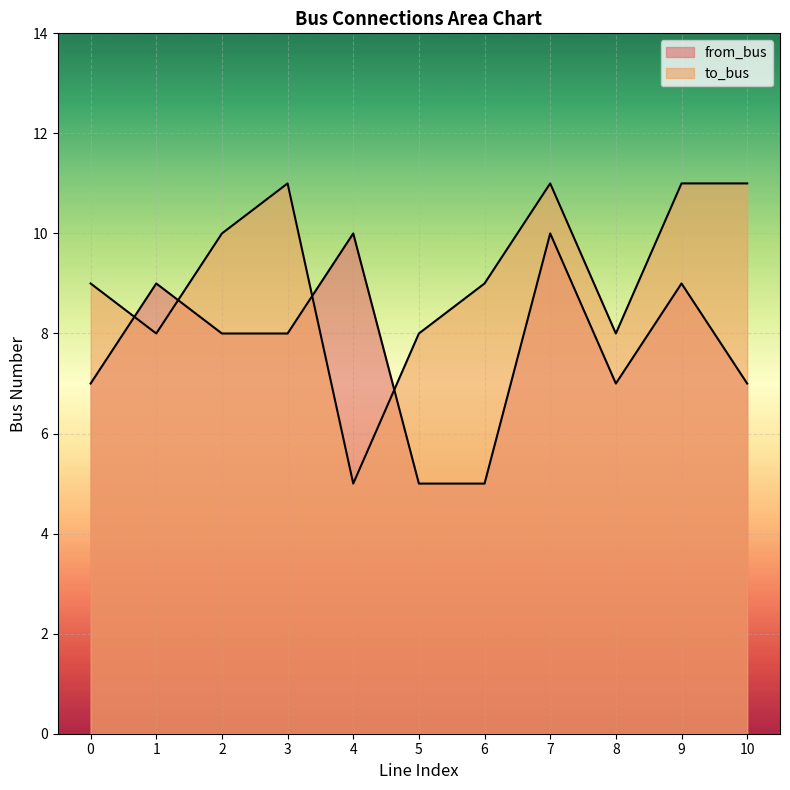

Where is the first local maximum for from_bus?

1